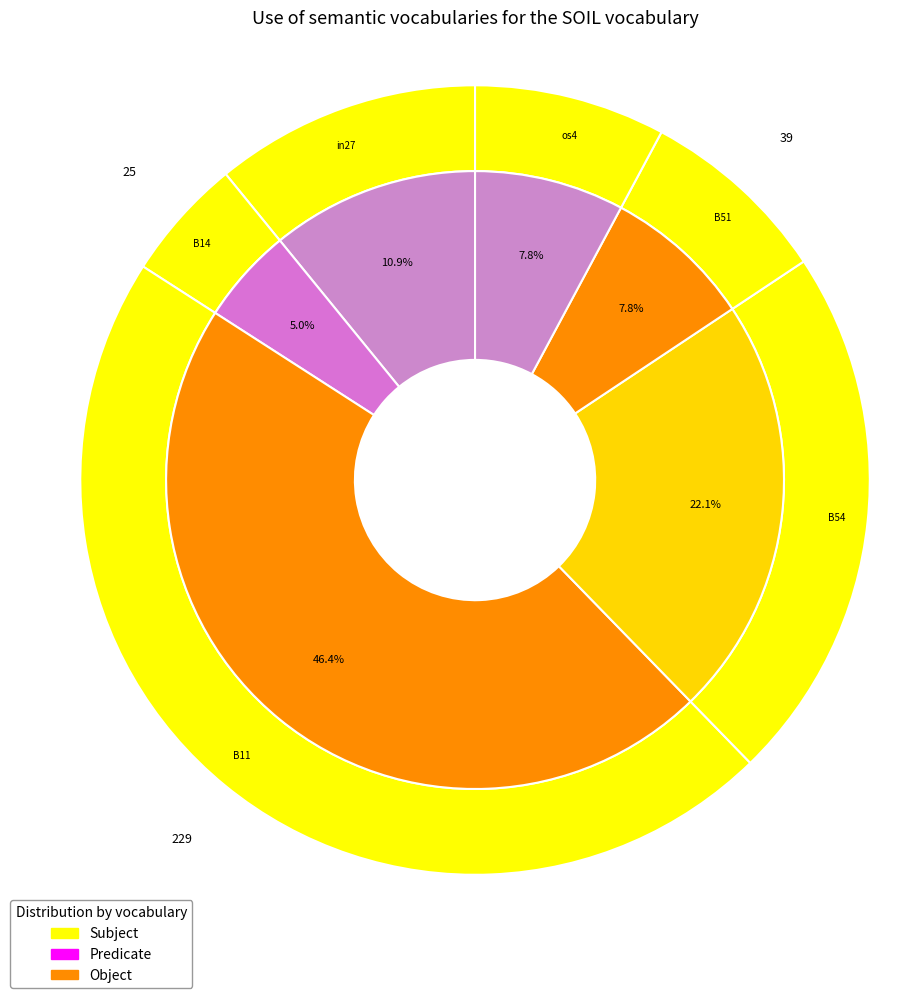

Which slice is the largest?

B11